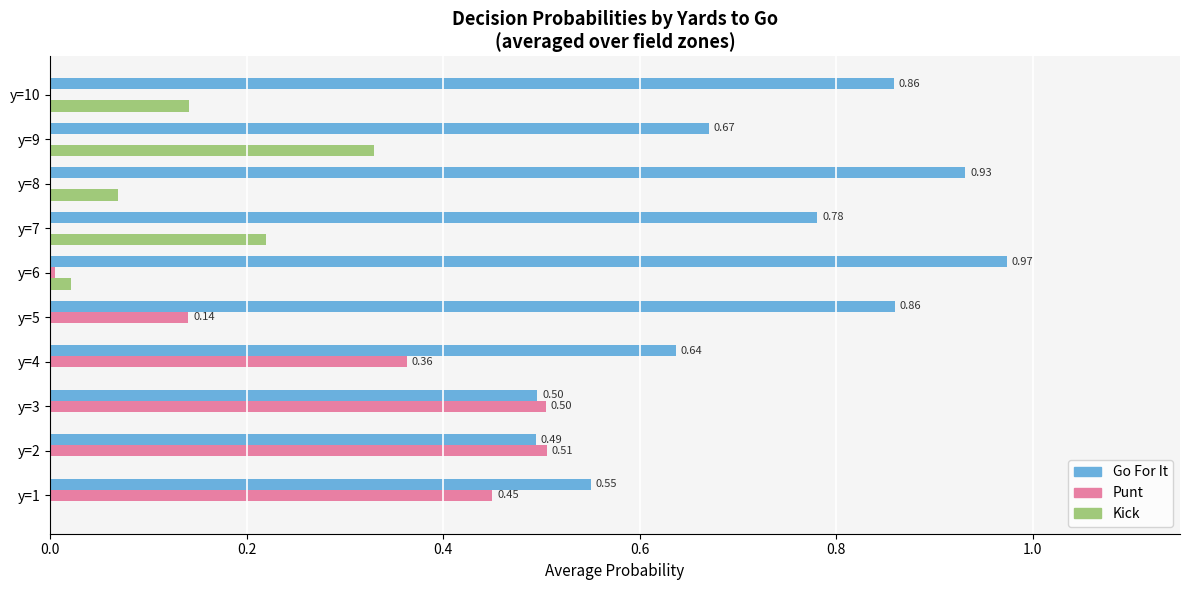

How many data points does each series have?

10